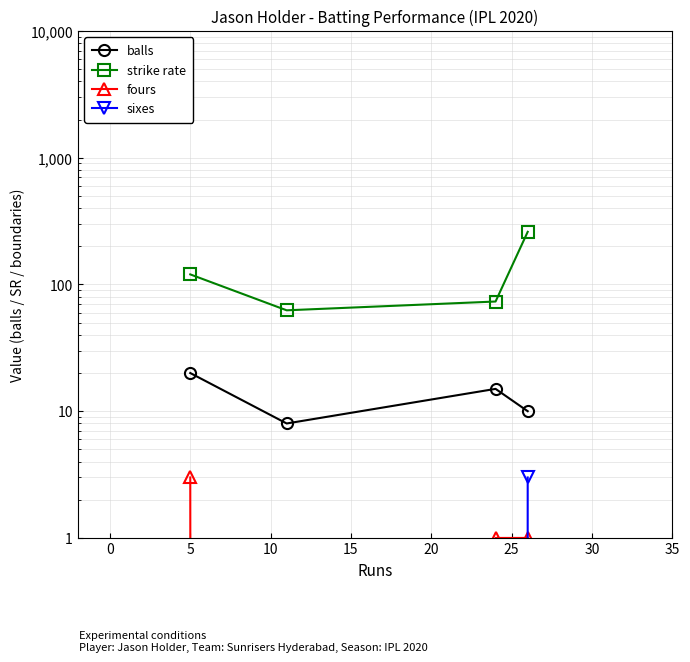

Which series has the widest spread of values?

strike rate